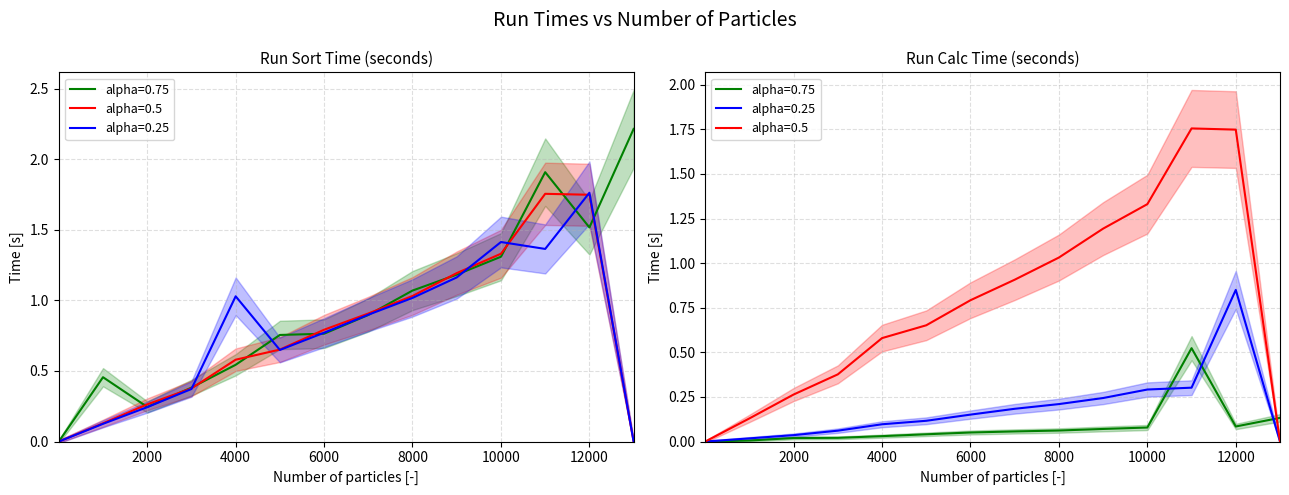

Is it true that run calc alpha=0.75 equals 0.1 at 9001?

True